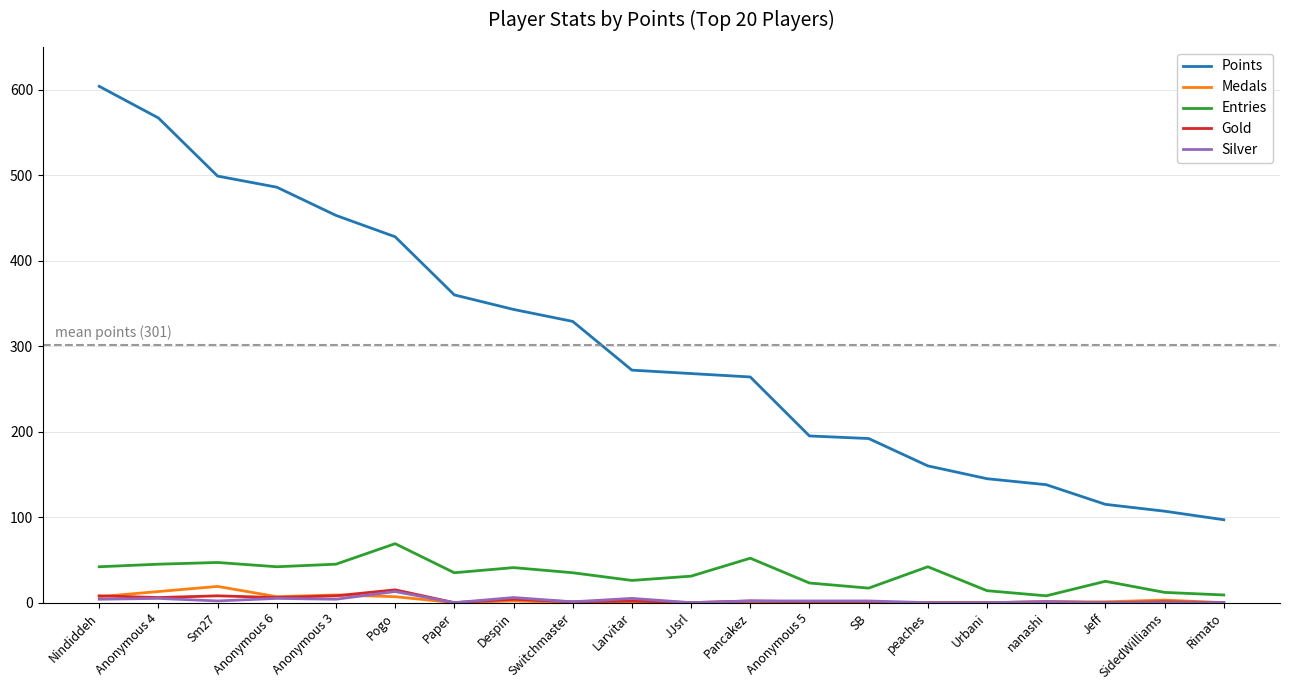

The value of Points at Sm27 is 777. True or false?

False